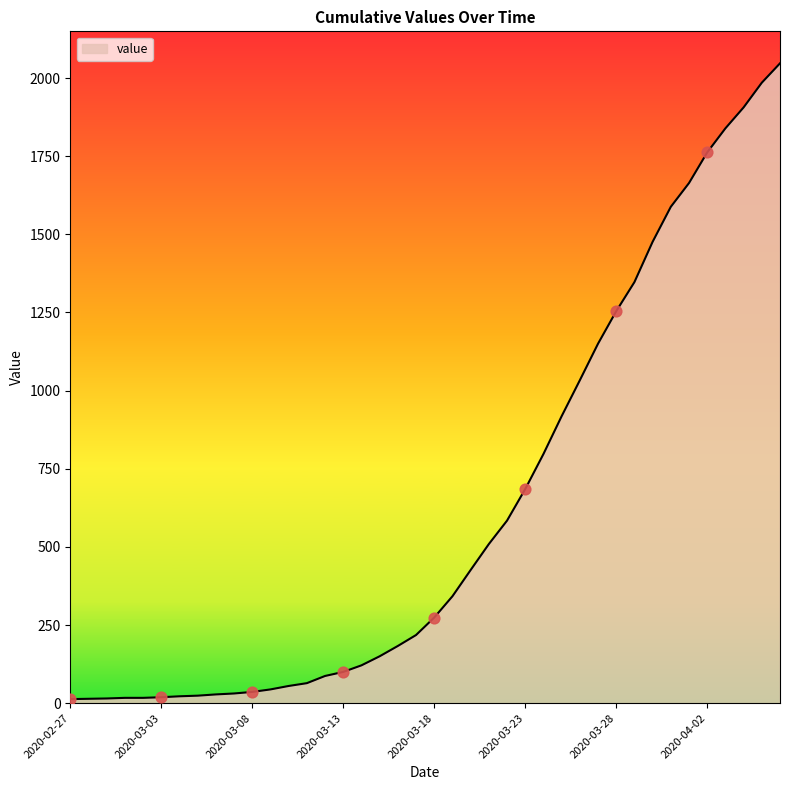

What is the difference between the maximum and minimum values?

2034